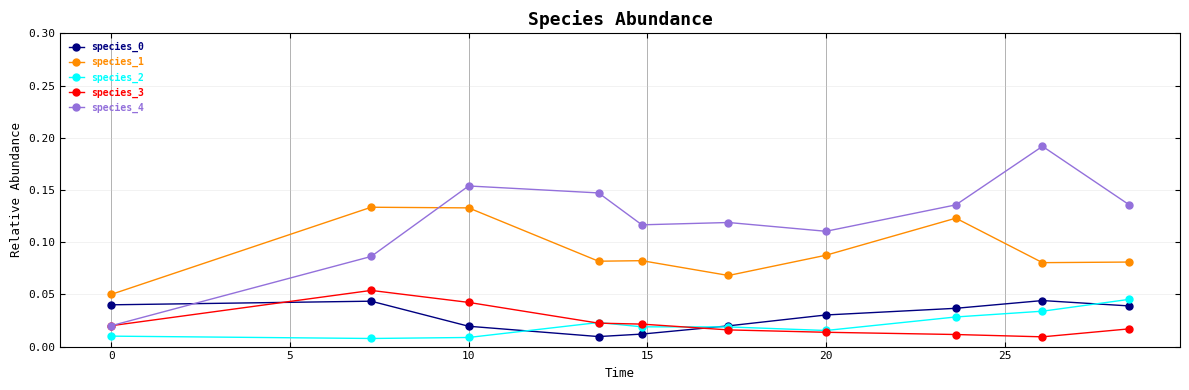

Which series has the widest spread of values?

species_4